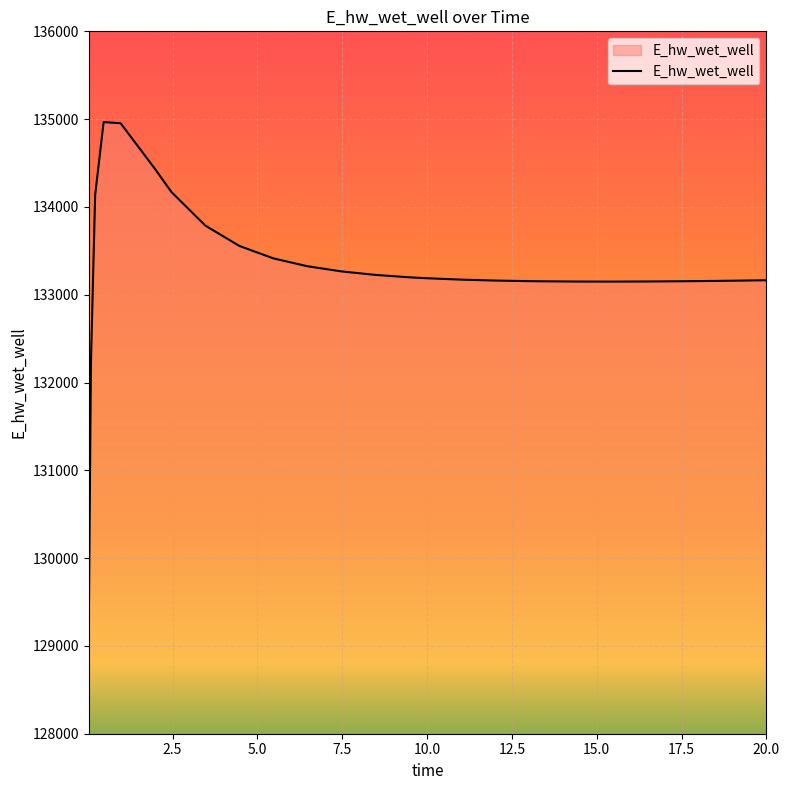

Count the number of values greater than 133188.

13